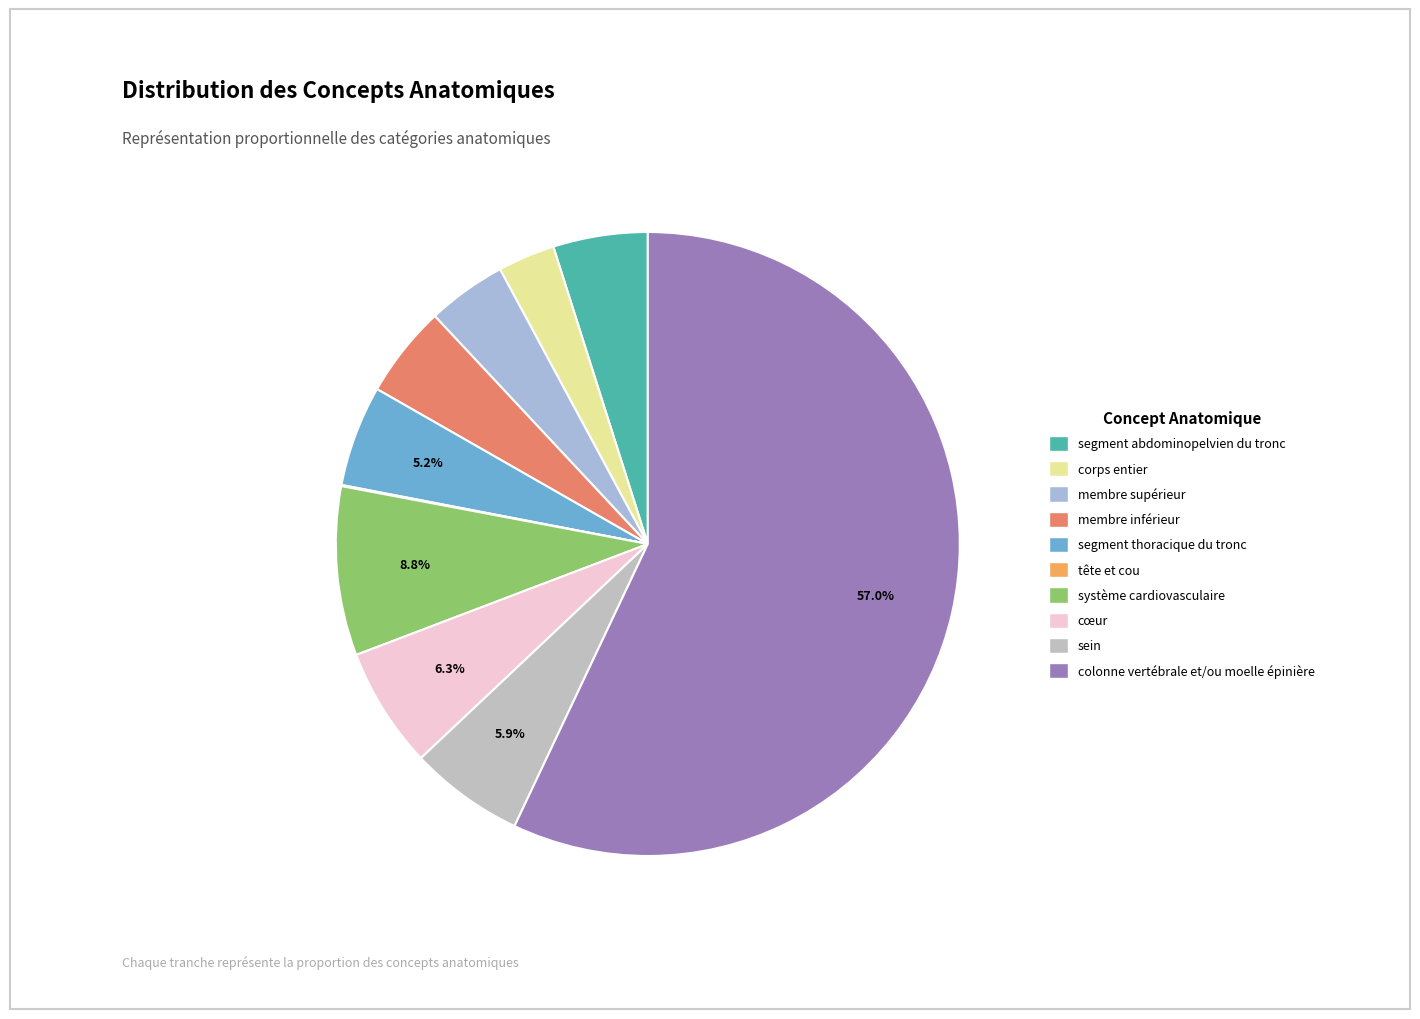

To the nearest percent, what portion does système cardiovasculaire represent?

9%